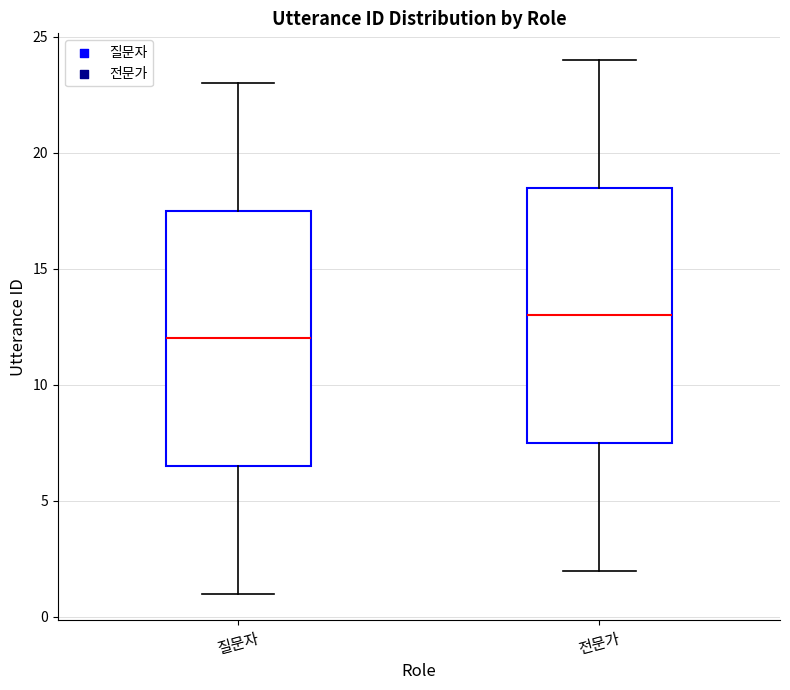

Reading left to right, read every box against the y-axis: the position of its median line, the range the box covers, and the ends of its whiskers. The values are not printed on the chart, so give them approximately, as read against the axis.

질문자: median 12.0, box 6.5 to 17.5, whiskers 1.0 to 23.0
전문가: median 13.0, box 7.5 to 18.5, whiskers 2.0 to 24.0